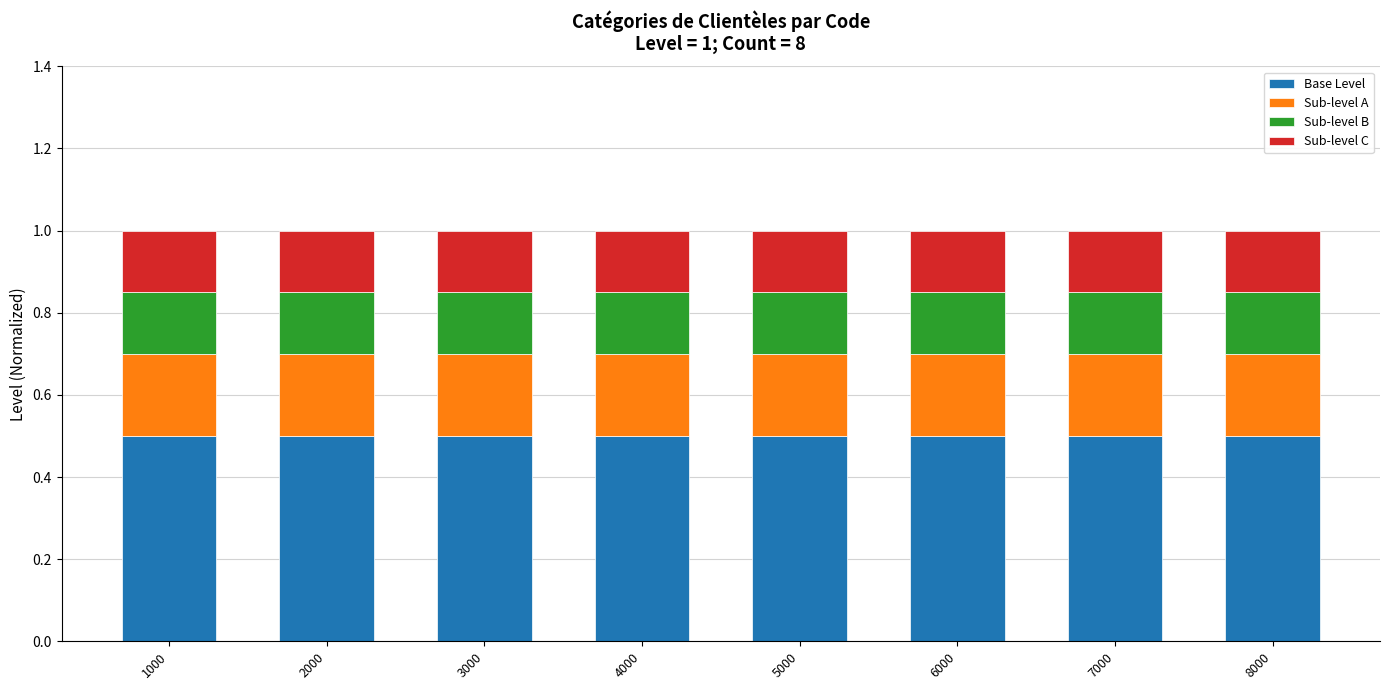

The value of Base Level at 5000 is 0.7. True or false?

False